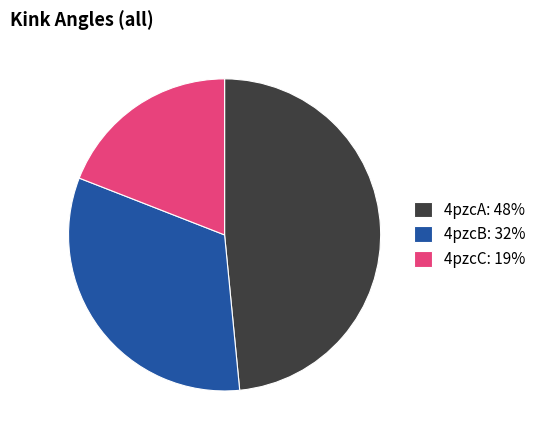

Which has a higher value, 4pzcC or 4pzcB?

4pzcB